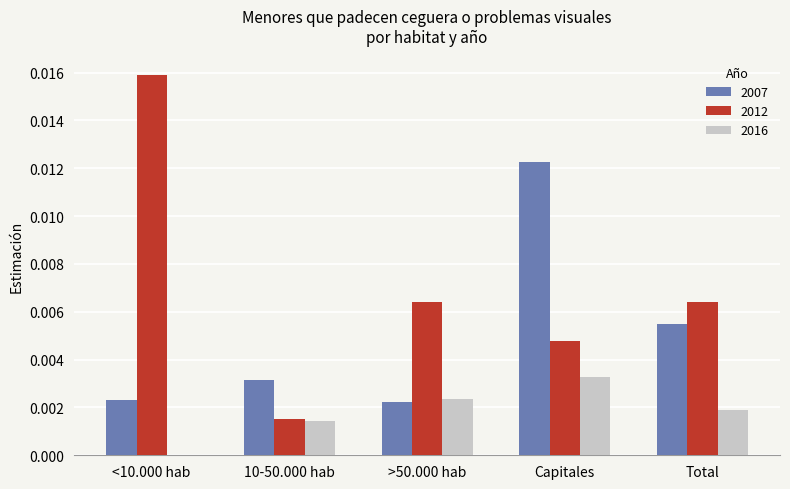

The 2007 series shows 0.0 at <10.000 hab. True or false?

True